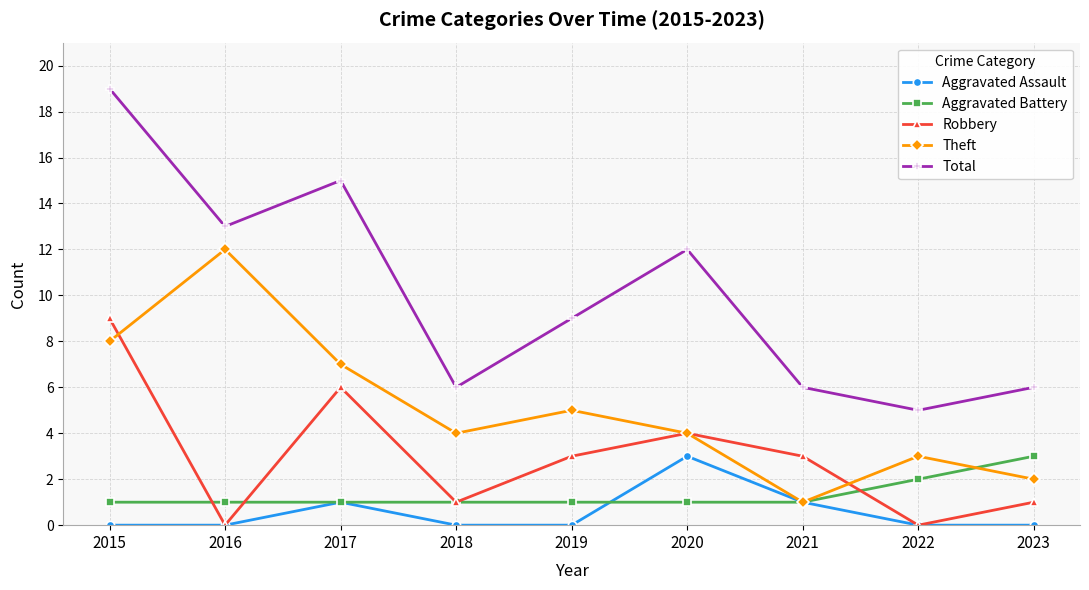

How many lines are shown in the chart?

5